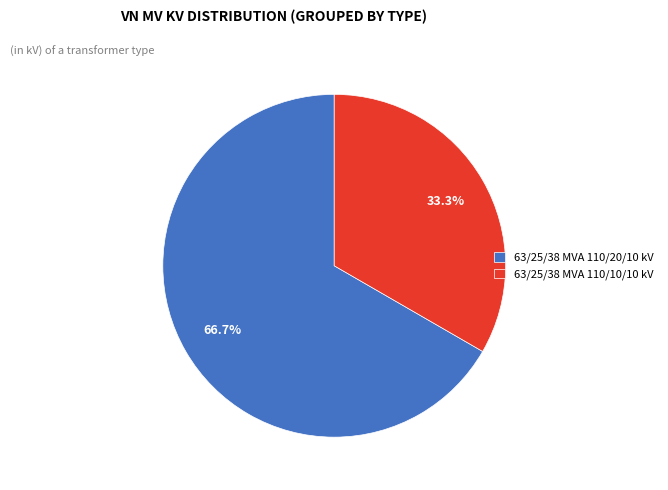

What percentage is the 63/25/38 MVA 110/20/10 kV slice, to the nearest percent?

67%